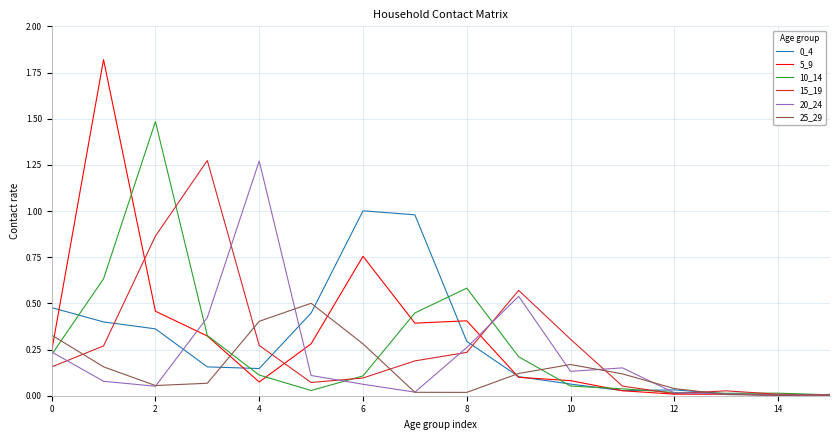

Which series has the widest spread of values?

5_9